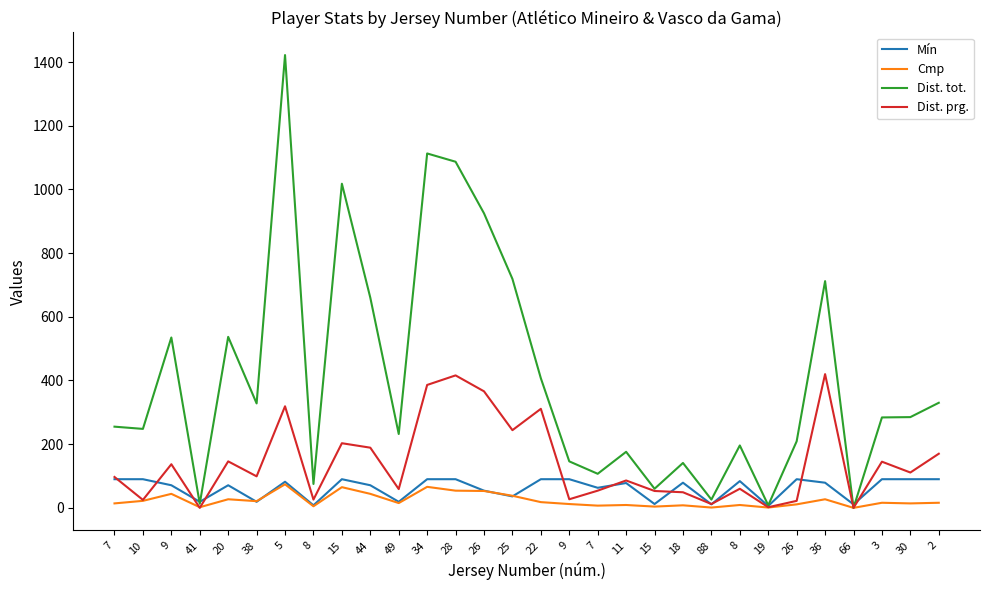

What is the difference between the highest and lowest values at 7?

241